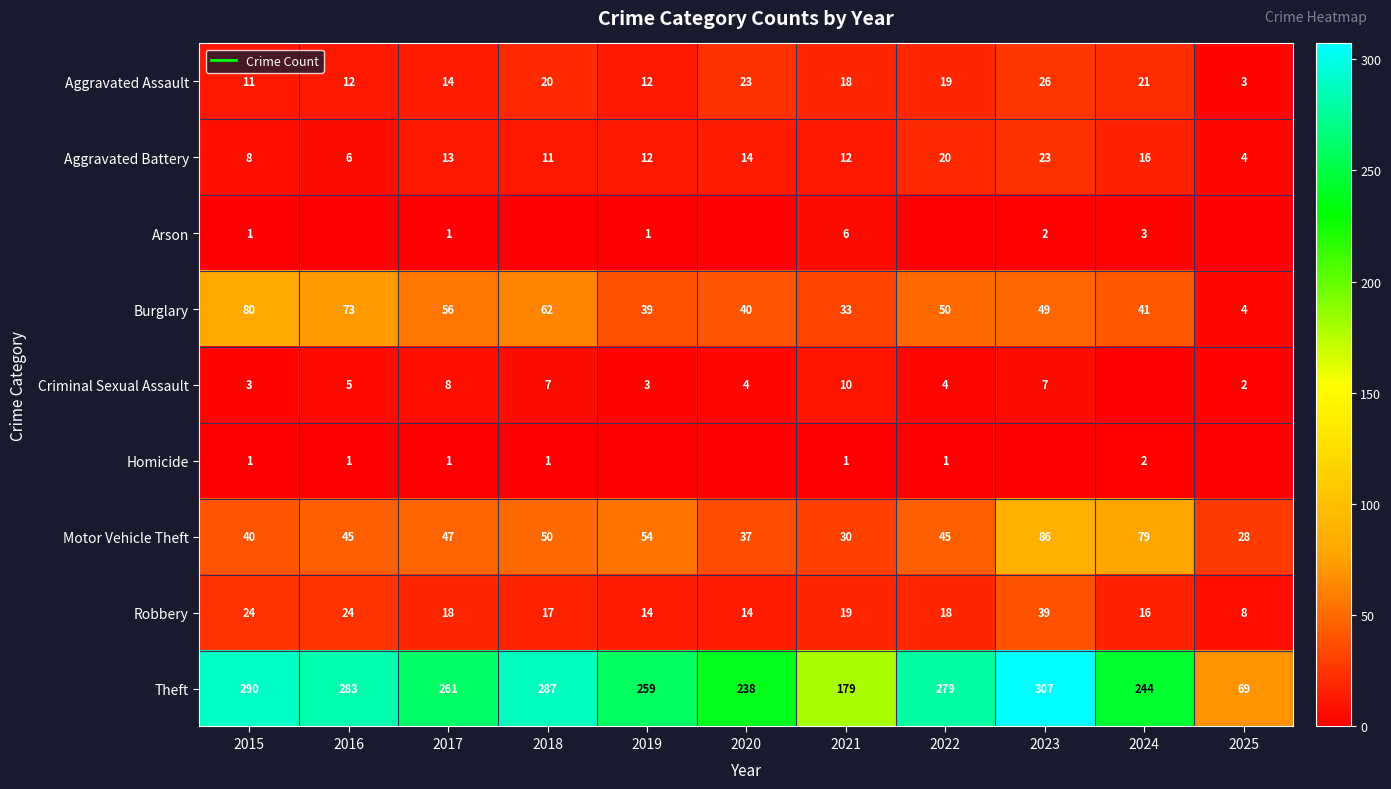

Count the number of data series in this chart.

9